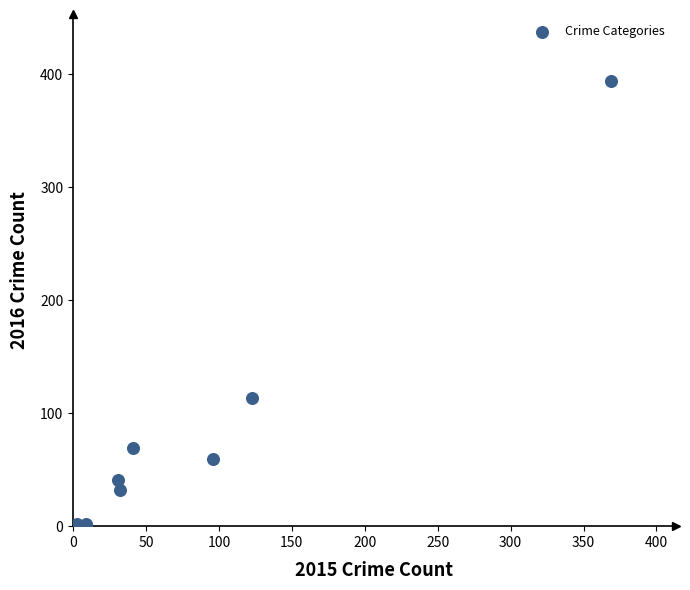

What Y value in the scatter plot is closest to 197?

113